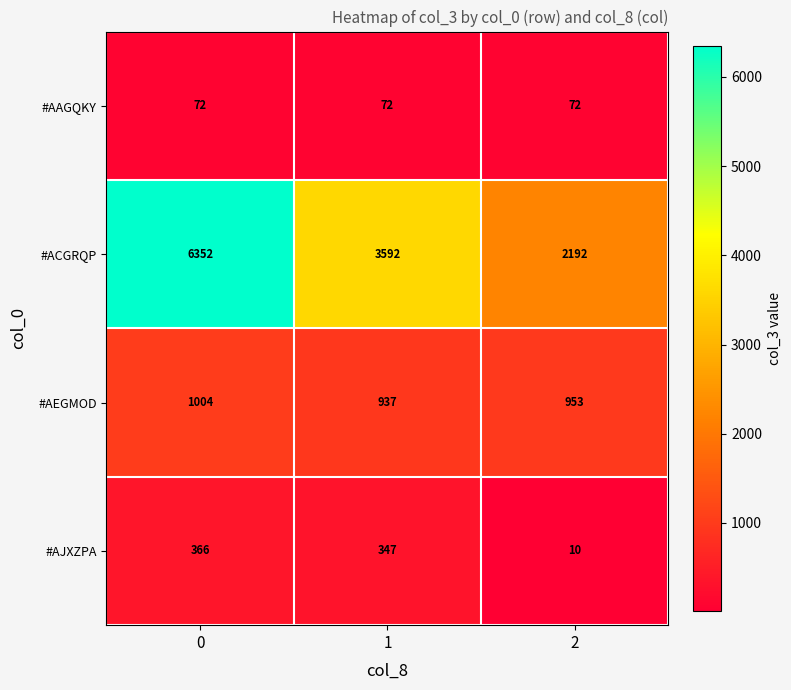

Reading right to left, list all the values displayed in this chart.

#AAGQKY: 72	72	72
#ACGRQP: 2192	3592	6352
#AEGMOD: 953	937	1004
#AJXZPA: 10	347	366